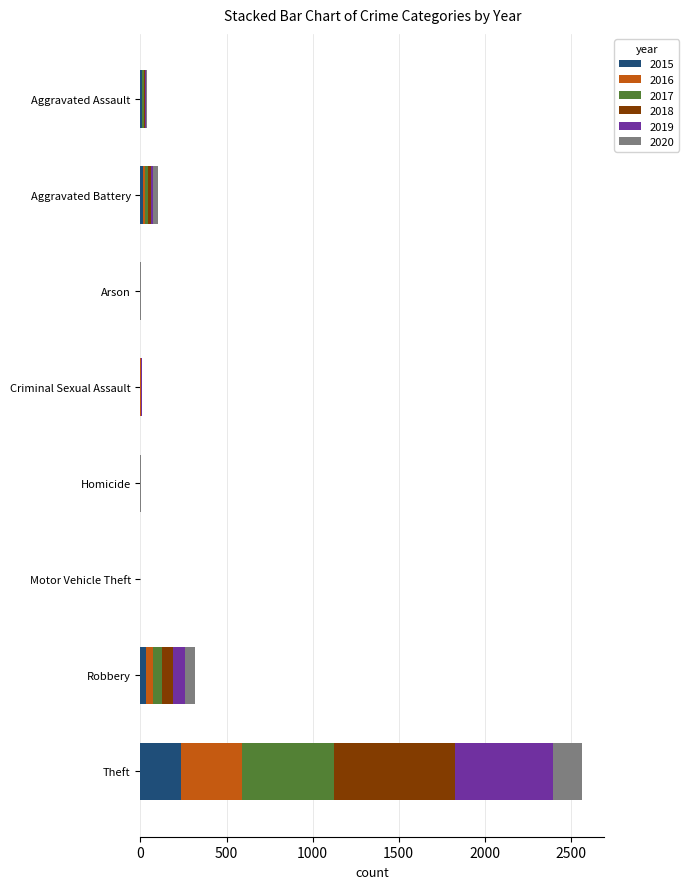

What is the highest value of the 2015 series?

233